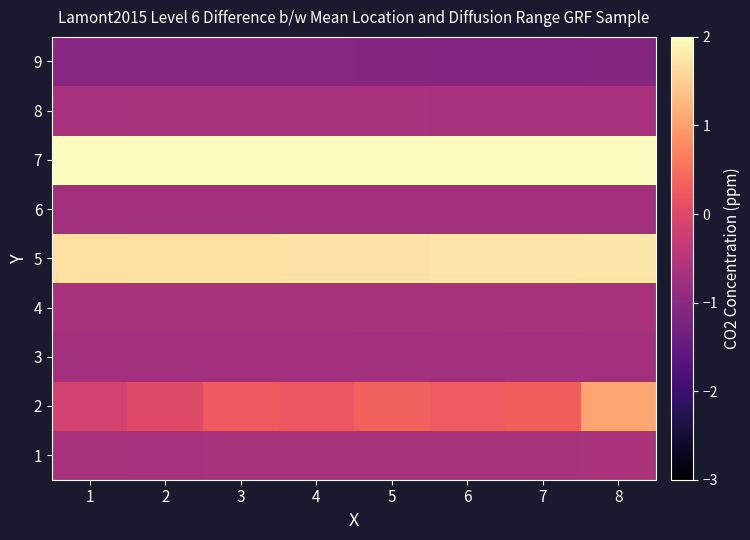

At which category is the sum across all series the highest?

8